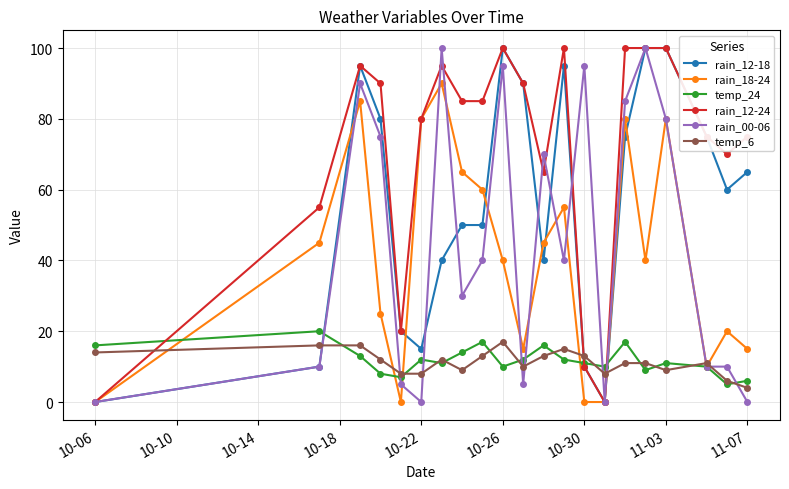

What is the sum of all temp_24 values?

247